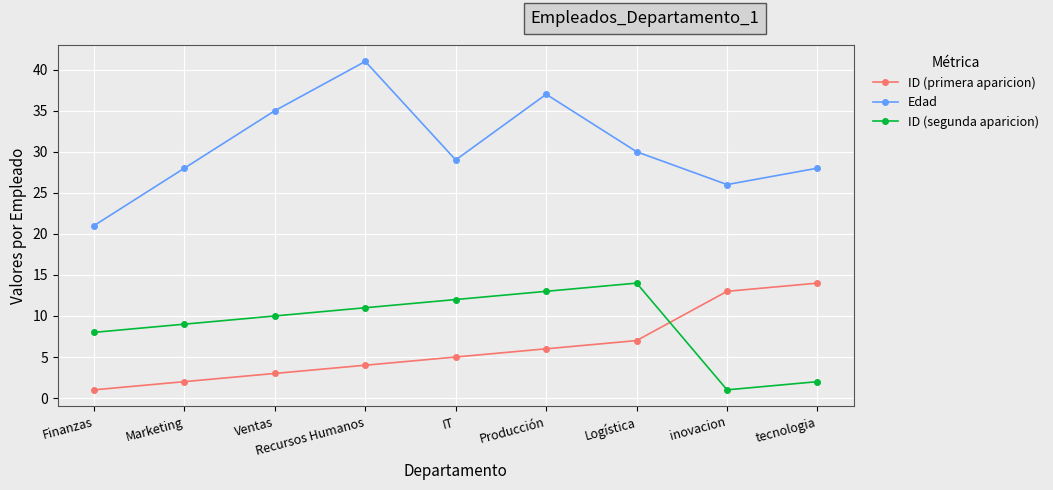

Is the value of ID (segunda aparicion) at Ventas greater than the value of ID (primera aparicion) at Finanzas?

Yes